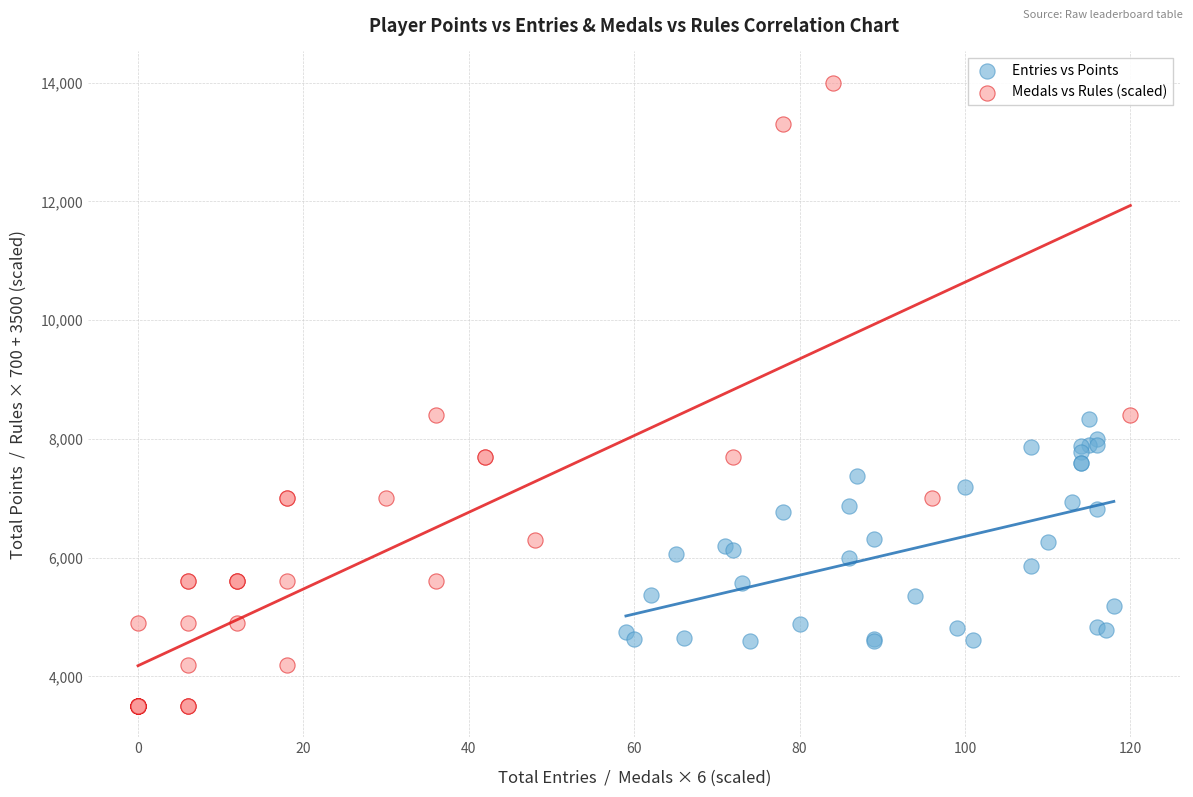

Which series contains the lowest Y value?

Medals vs Rules (scaled)